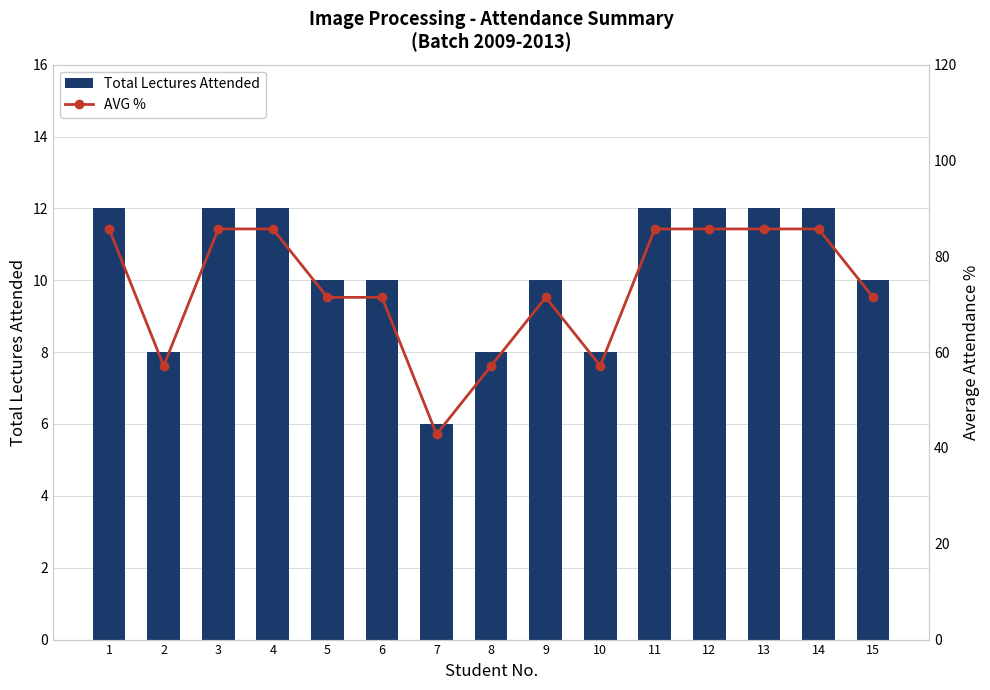

At which category is the sum across all series the highest?

1